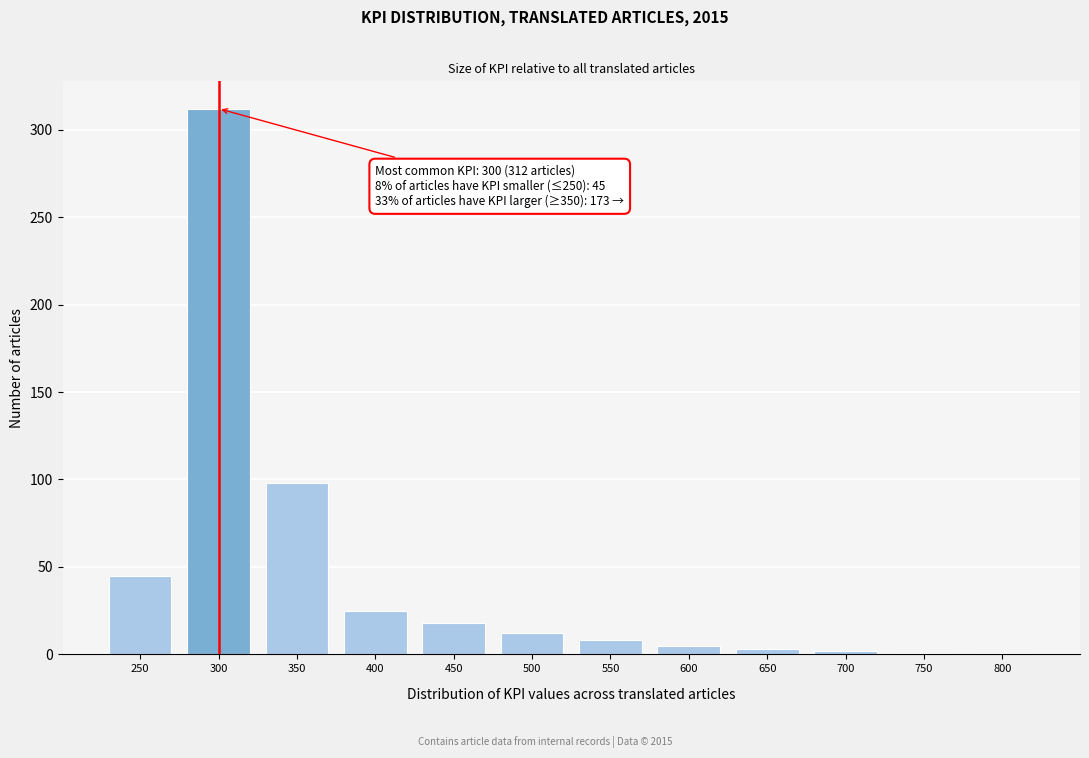

Where is the data nearest to the value 156?

350